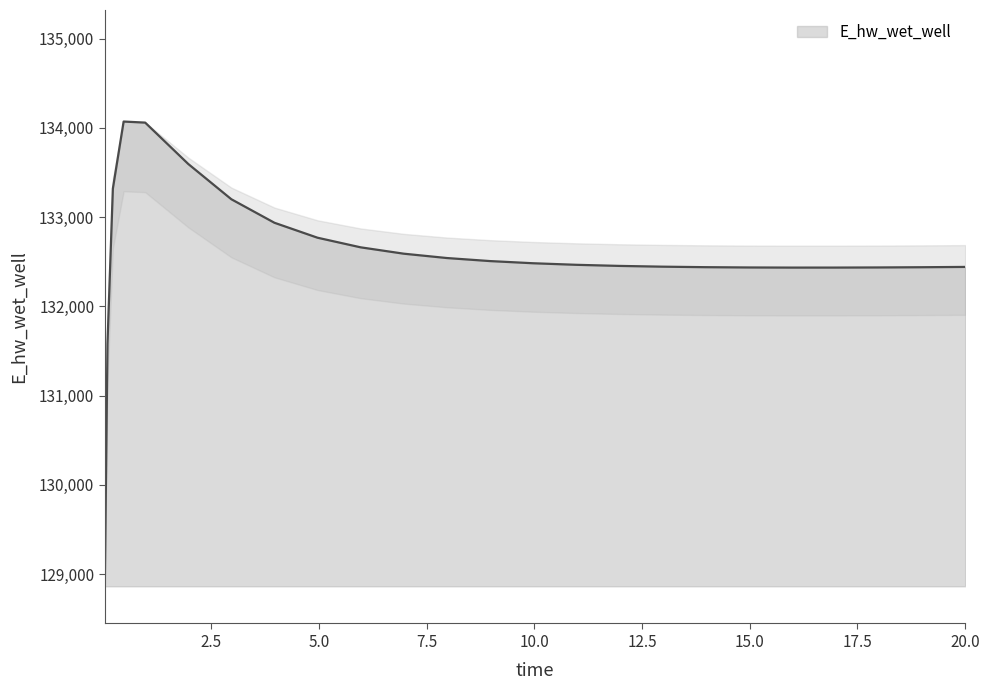

What is the minimum value shown in the chart?

128863.0